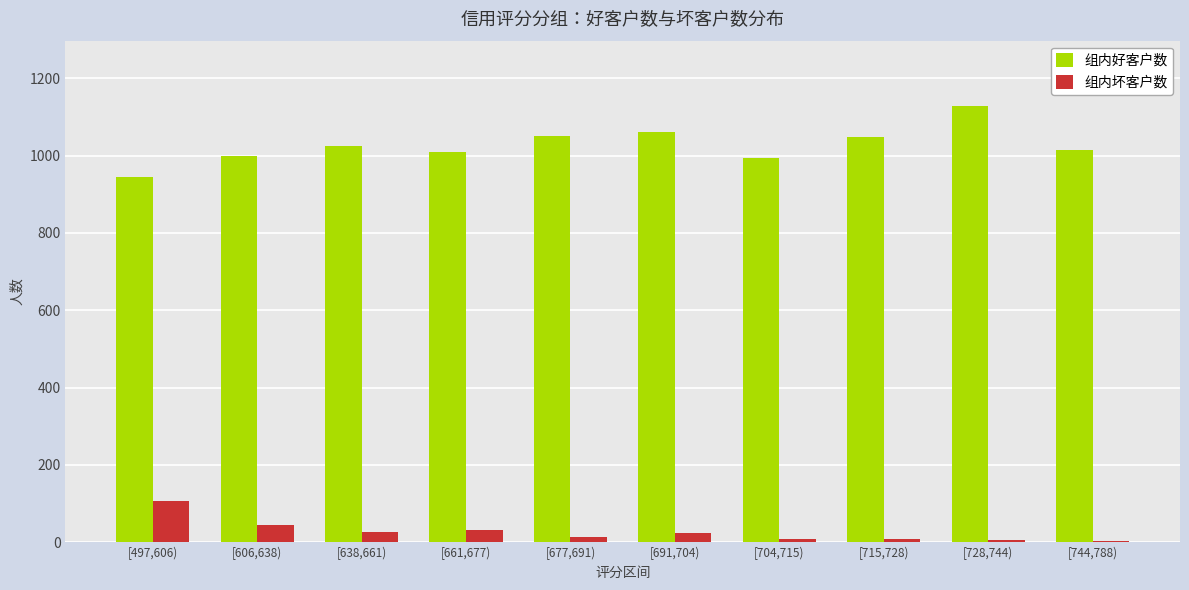

Is it true that 组内坏客户数 equals 107 at [497,606)?

True